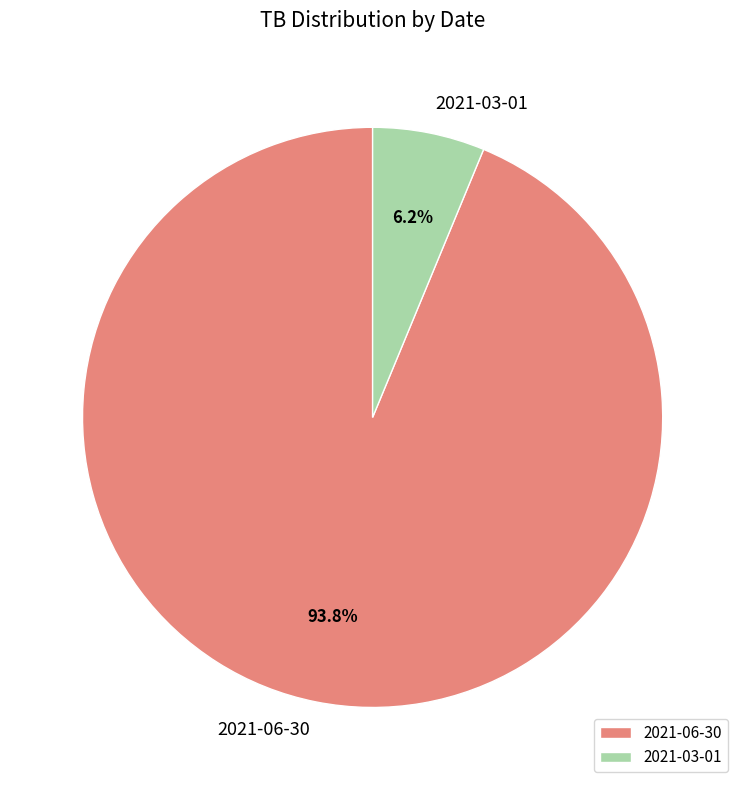

To the nearest percent, what portion does 2021-03-01 represent?

6%